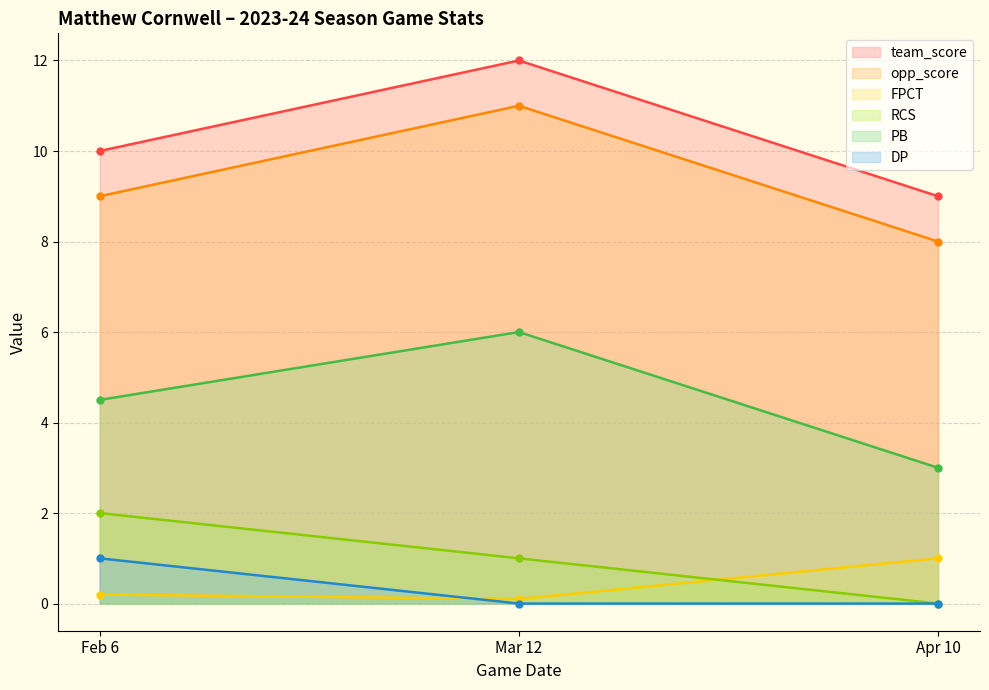

What is the spread (max minus min) of values at Apr 10?

9.0